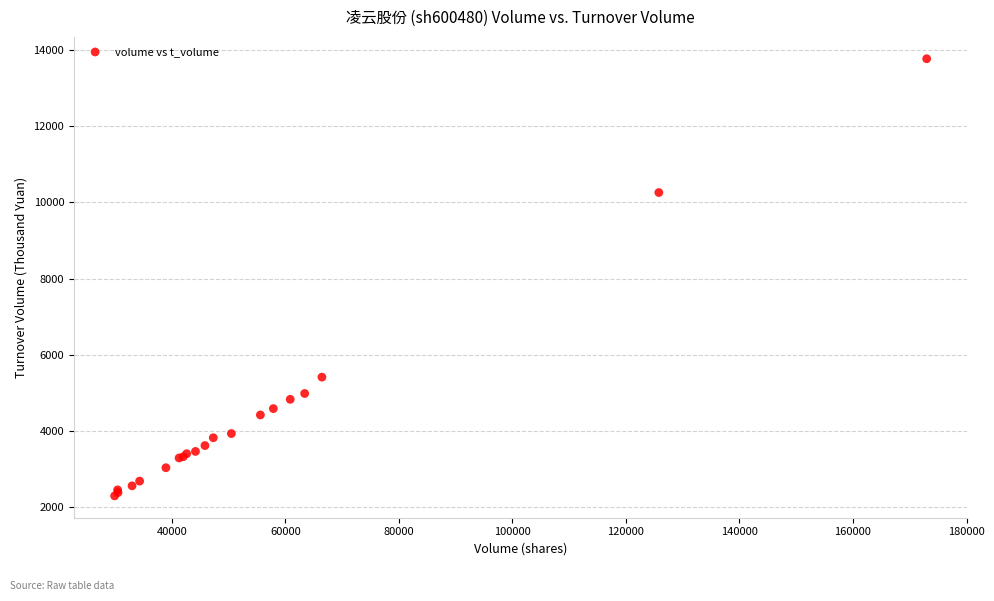

What Y value in the scatter plot is closest to 8033?

10256